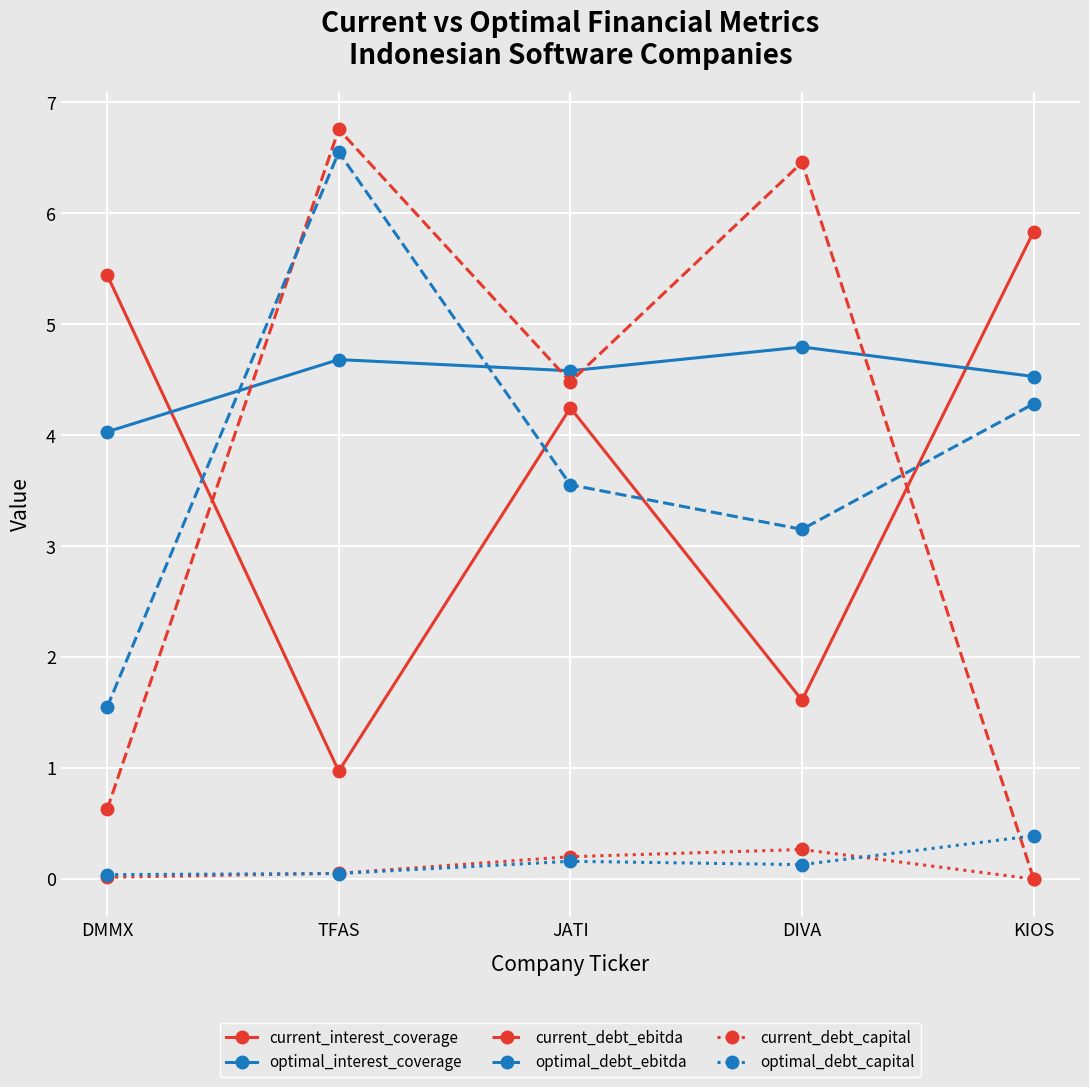

At which label does optimal_debt_ebitda reach its minimum?

DMMX